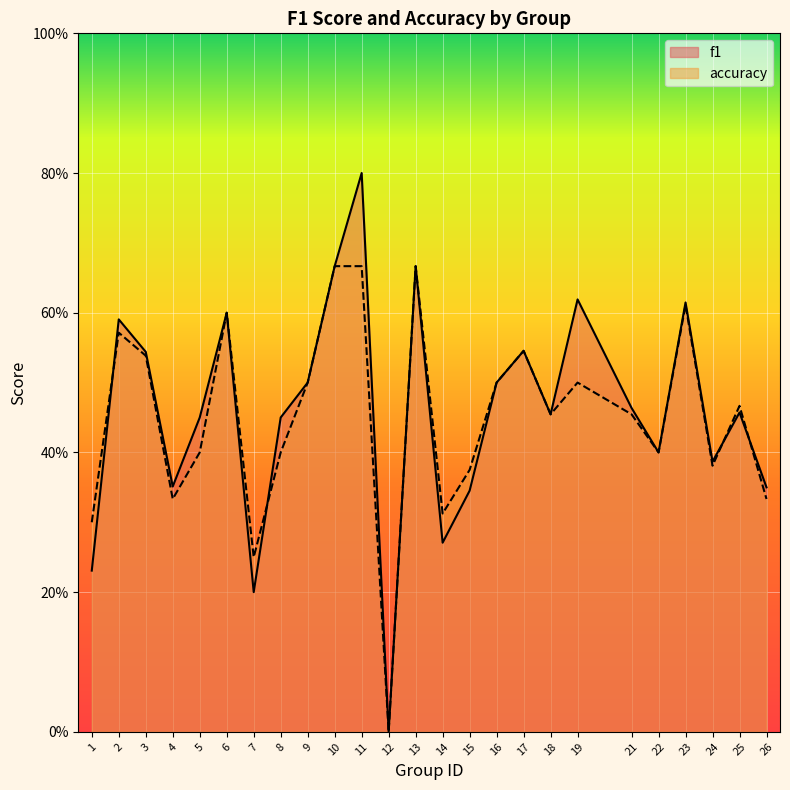

At which category does the chart reach its minimum across all series?

12